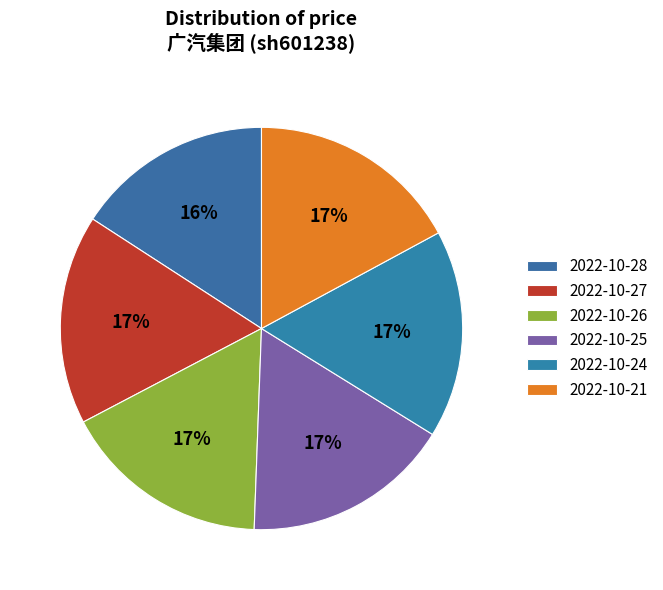

Is 2022-10-27 the majority of the pie?

No